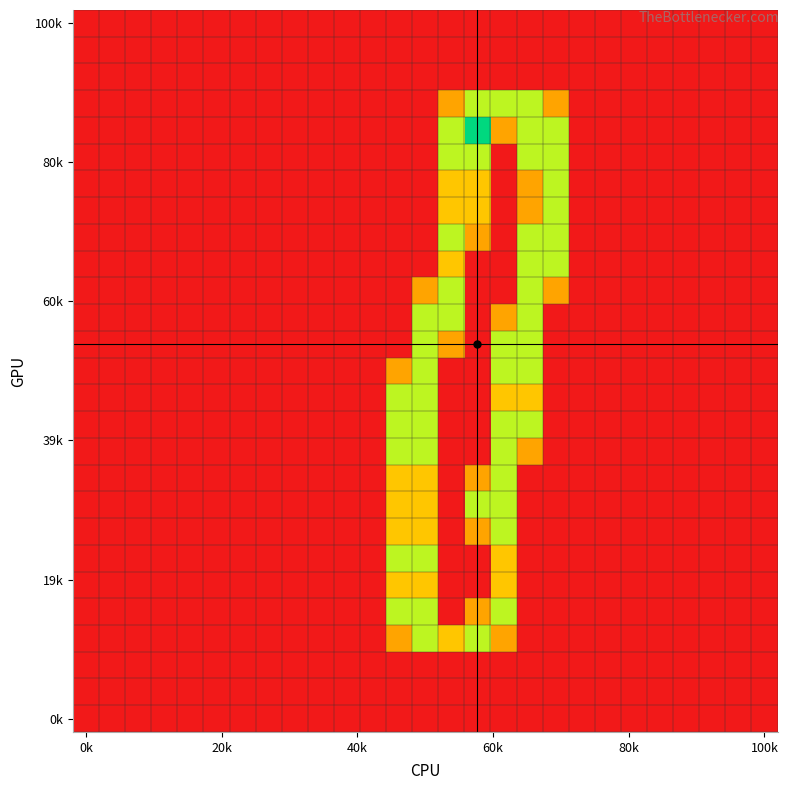

Which category has the lowest value across all series?

0k